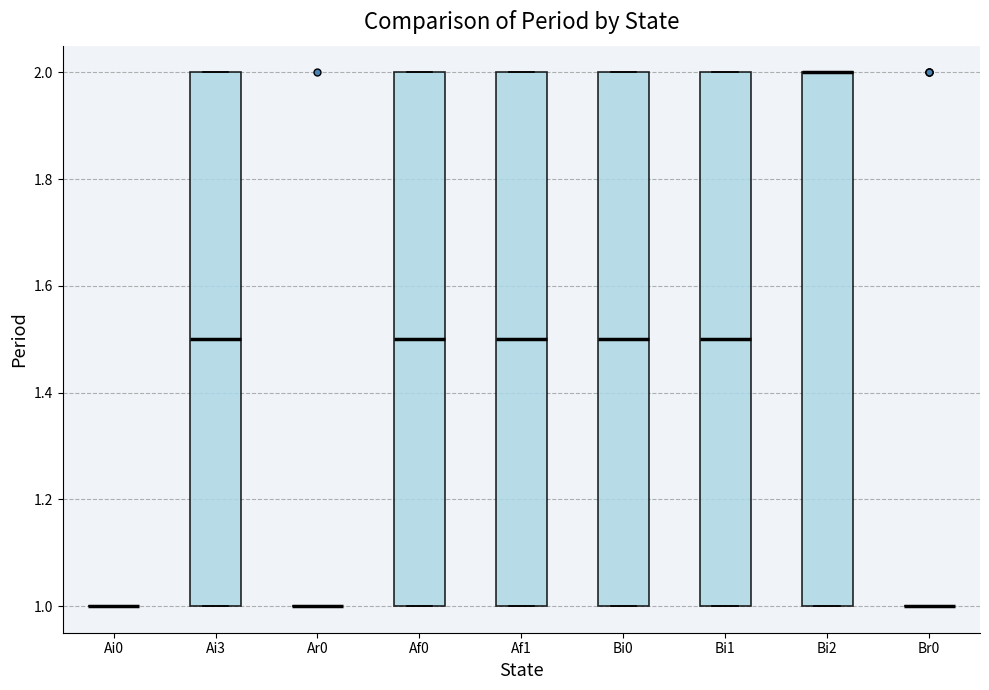

Reading left to right, transcribe this box plot: for each box, give where its median line is, the range the box spans, and where its two whiskers end, as read against the y-axis. The values are not printed on the chart, so give them approximately, as read against the axis.

Ai0: box collapsed to a line at 1.0, whiskers 1.0 to 1.0
Ai3: median 1.5, box 1.0 to 2.0, whiskers 1.0 to 2.0
Ar0: box collapsed to a line at 1.0, whiskers 1.0 to 1.0
Af0: median 1.5, box 1.0 to 2.0, whiskers 1.0 to 2.0
Af1: median 1.5, box 1.0 to 2.0, whiskers 1.0 to 2.0
Bi0: median 1.5, box 1.0 to 2.0, whiskers 1.0 to 2.0
Bi1: median 1.5, box 1.0 to 2.0, whiskers 1.0 to 2.0
Bi2: median 2.0 (drawn on the box's upper edge), box 1.0 to 2.0, whiskers 1.0 to 2.0
Br0: box collapsed to a line at 1.0, whiskers 1.0 to 1.0